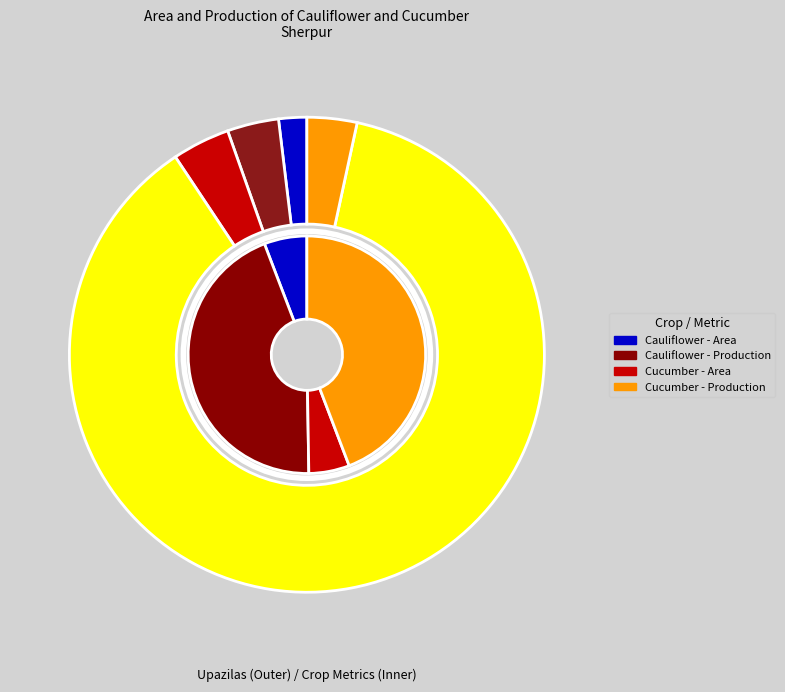

Which has a higher value, Sherpur Sadar or Nakla?

Sherpur Sadar